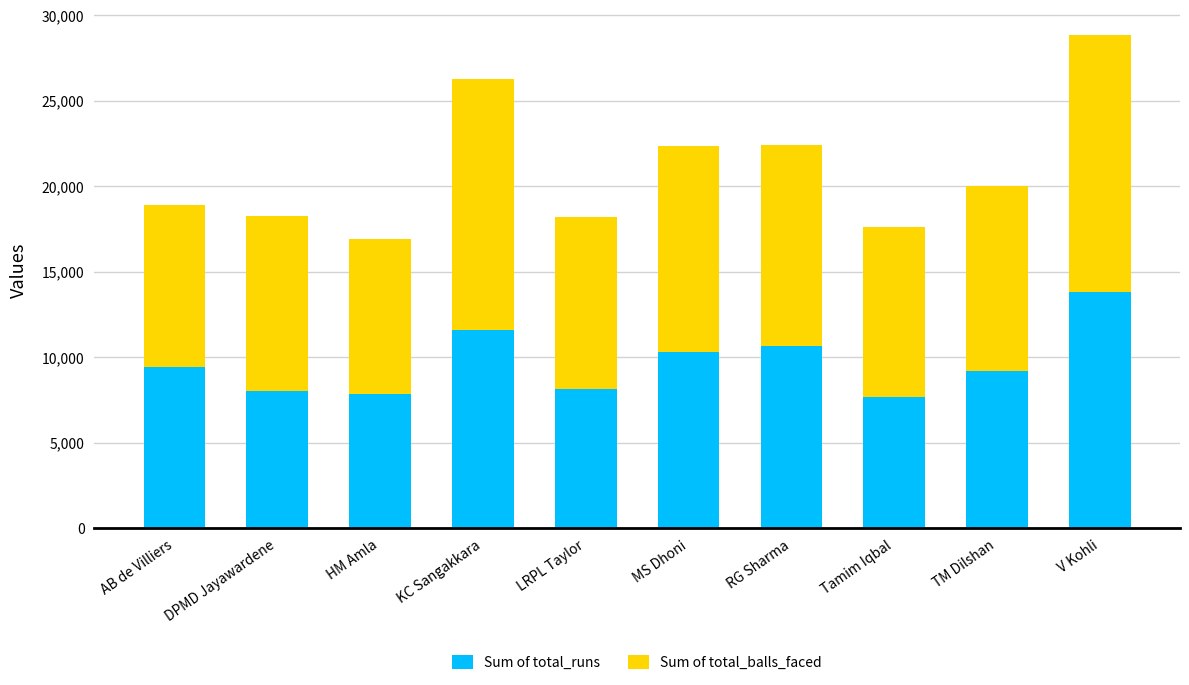

What is the difference between the maximum and minimum values in the Sum of total_runs series?

6136